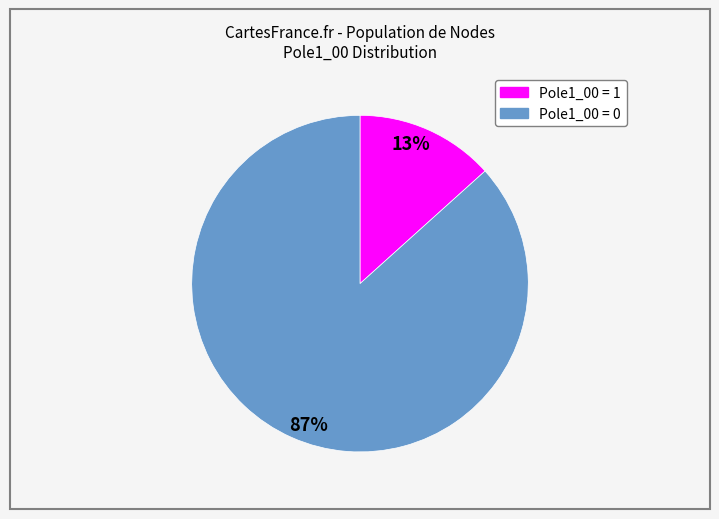

To the nearest percent, what is the average slice percentage?

50%